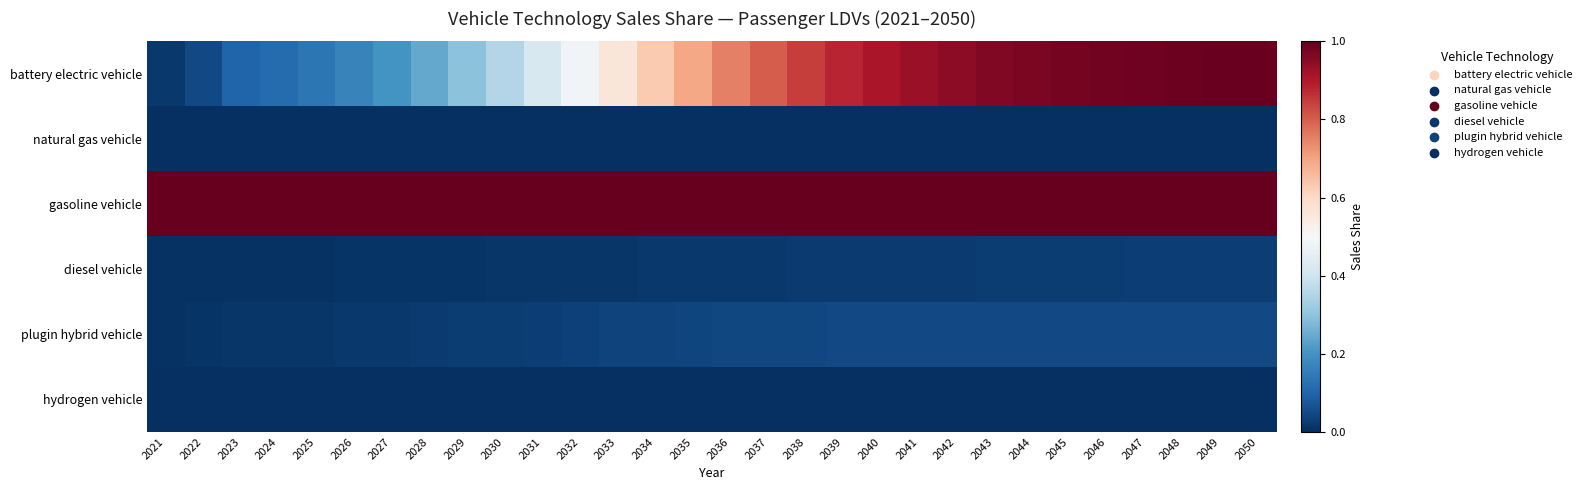

Which series has the largest total across all categories?

gasoline vehicle